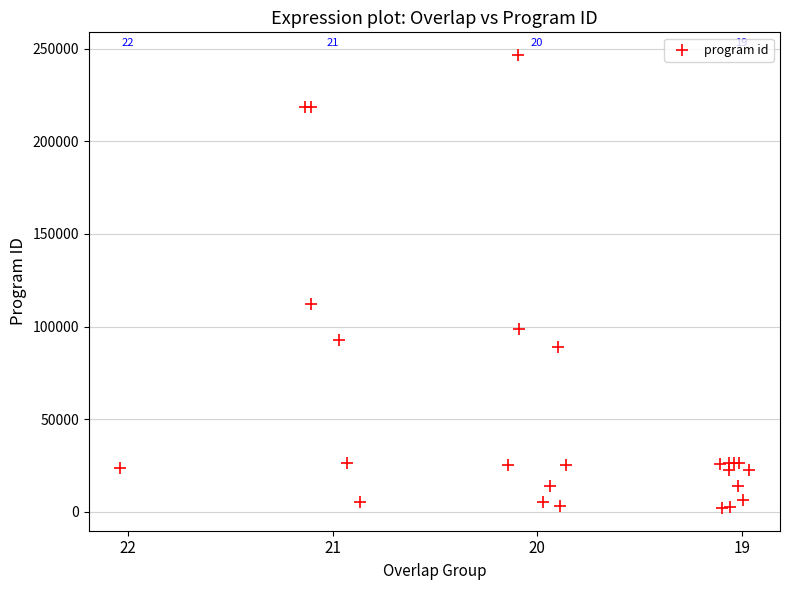

What Y value in the scatter plot is closest to 124327?

111968